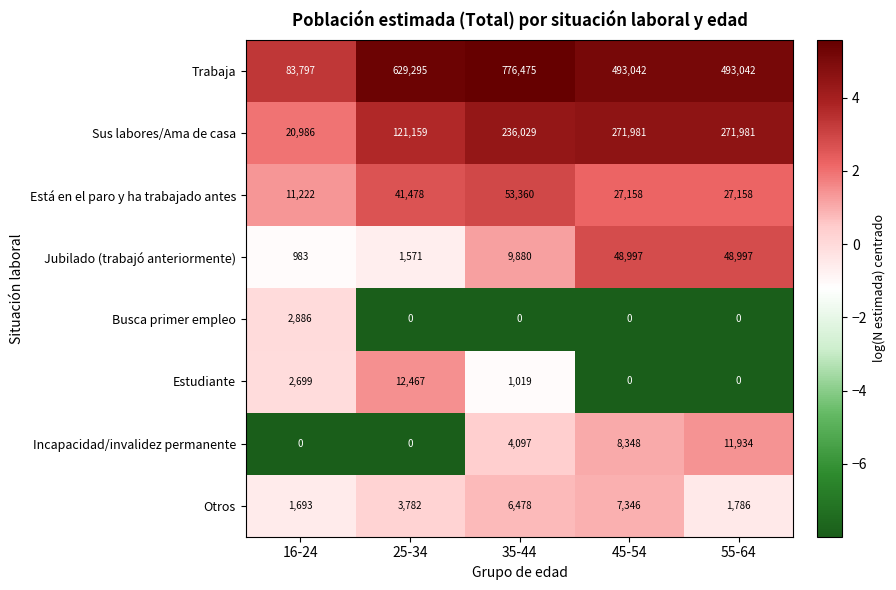

At which category is the sum across all series the highest?

35-44